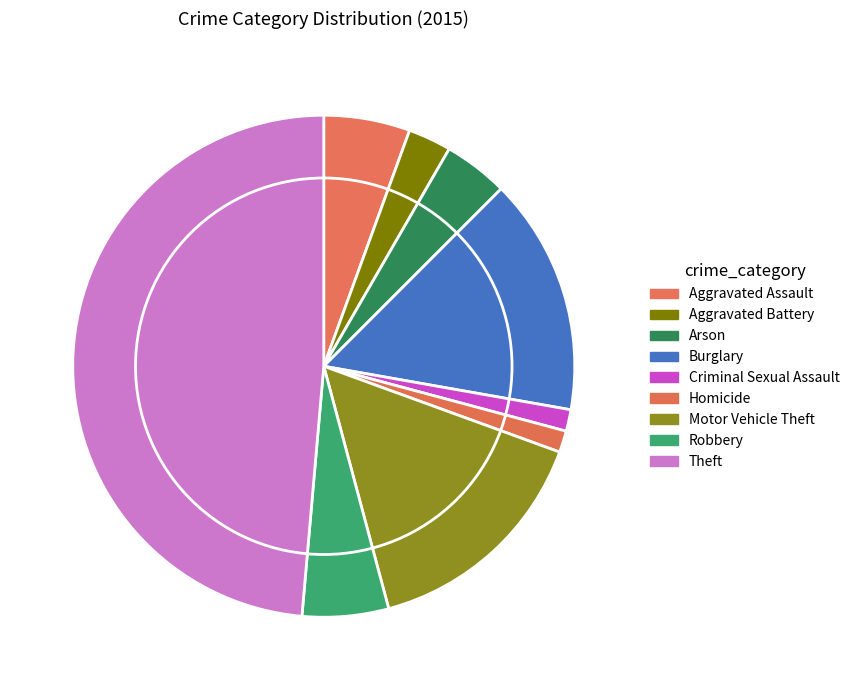

To the nearest percent, what percentage of the pie is Arson?

4%